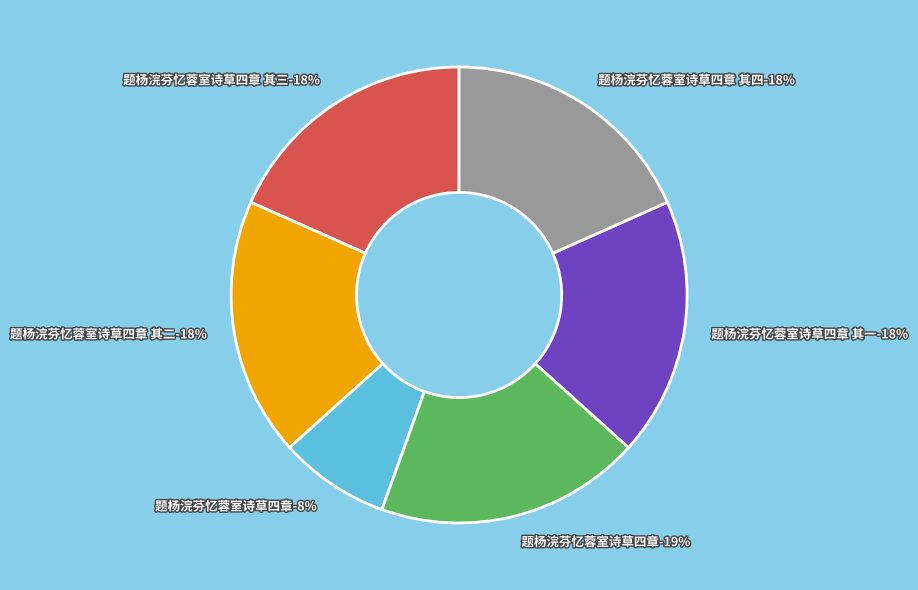

Is it true that 题杨浣芬忆蓉室诗草四章 is 17% of the pie?

False